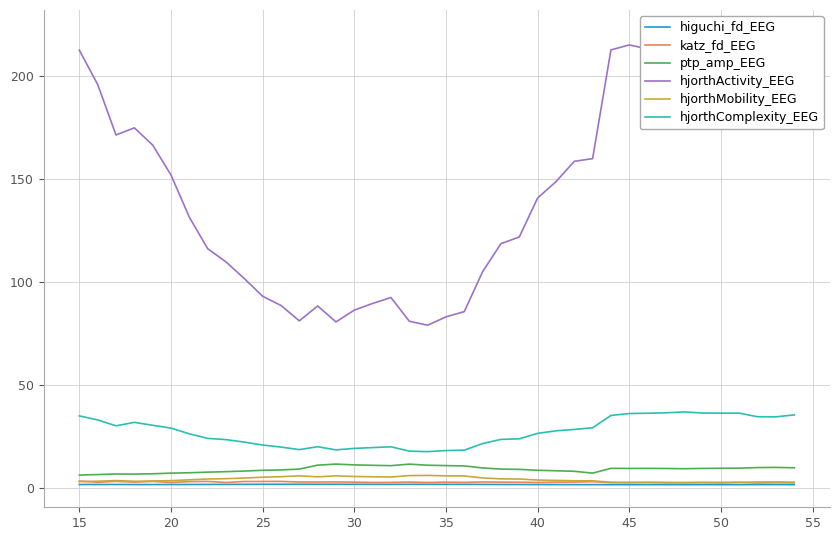

The value of ptp_amp_EEG at 45 is 9.4. True or false?

True